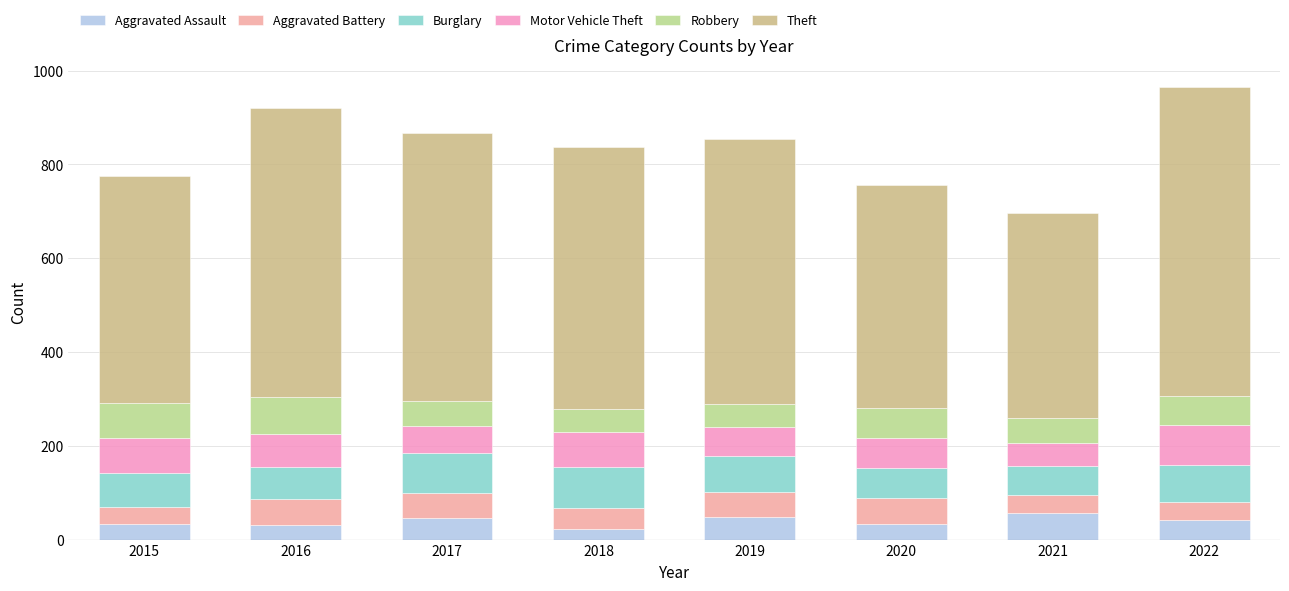

The value of Theft at 2017 is 232. True or false?

False